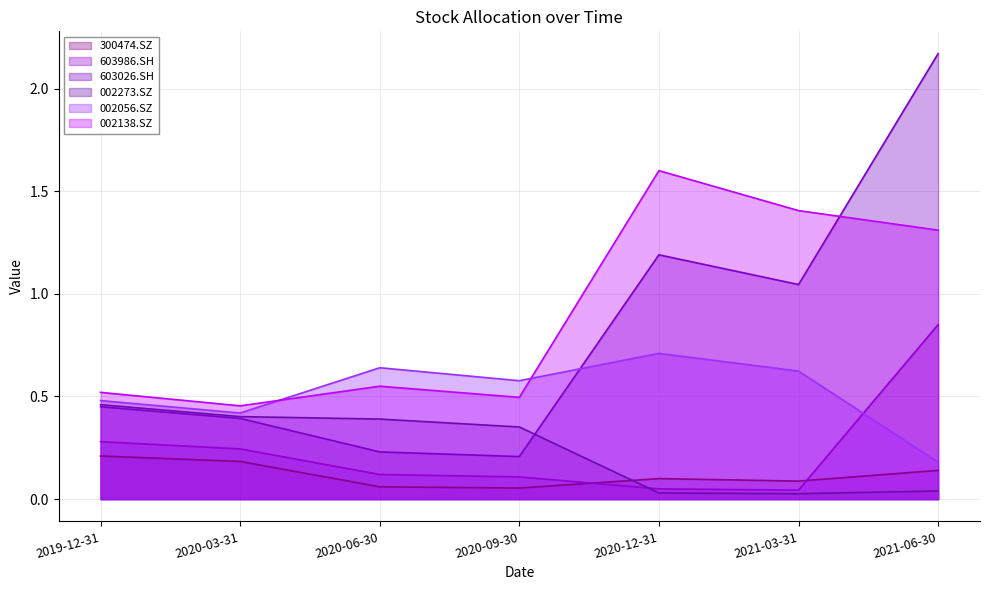

What is the average value of the 002138.SZ series?

0.9